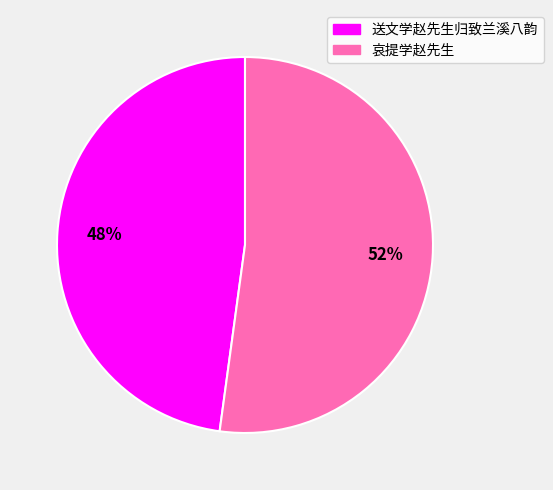

To the nearest percent, what is the average slice percentage?

50%